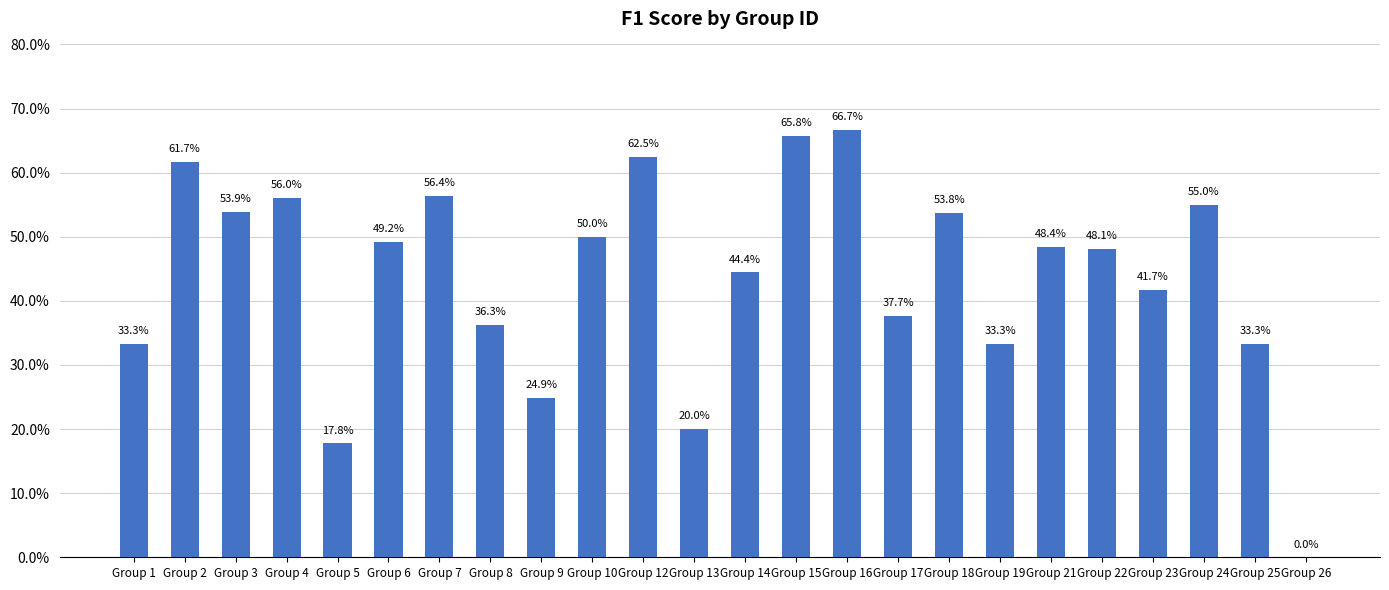

Which has a higher value, Group 10 or Group 8?

Group 10